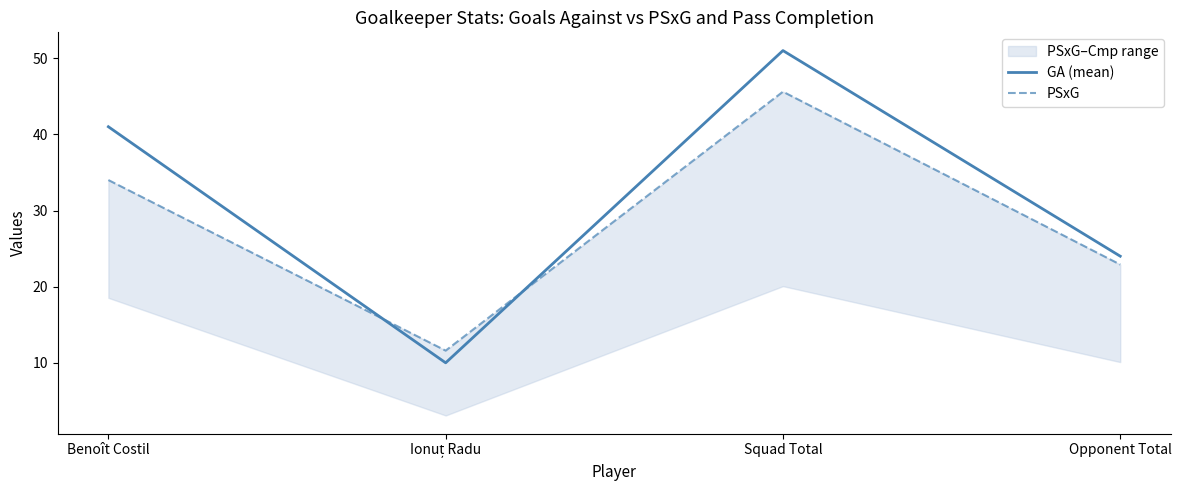

At which category does PSxG reach its first local valley?

Ionuț Radu